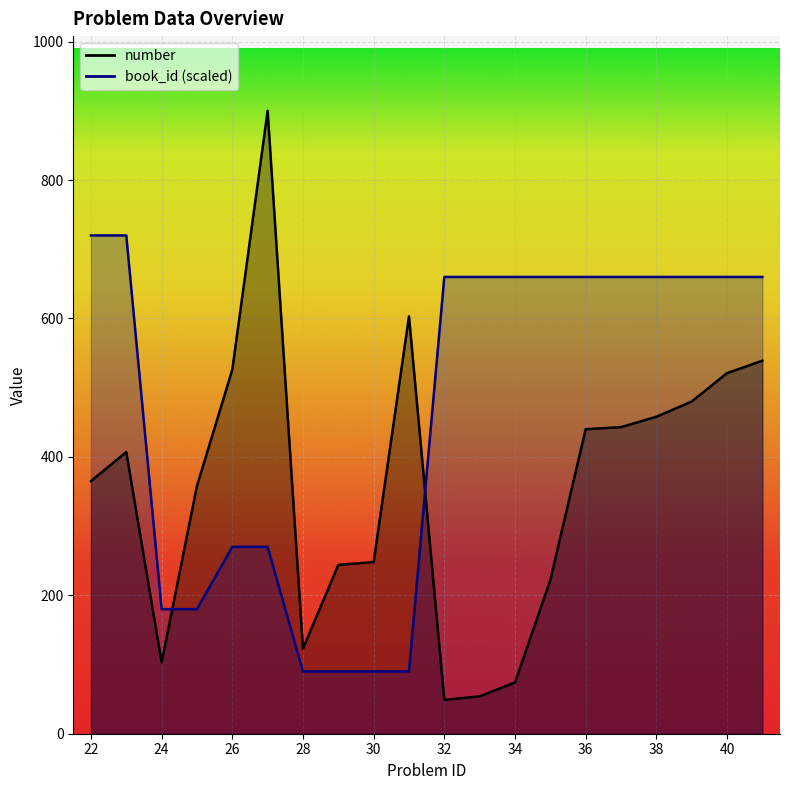

Where is number nearest to the value 474?

39